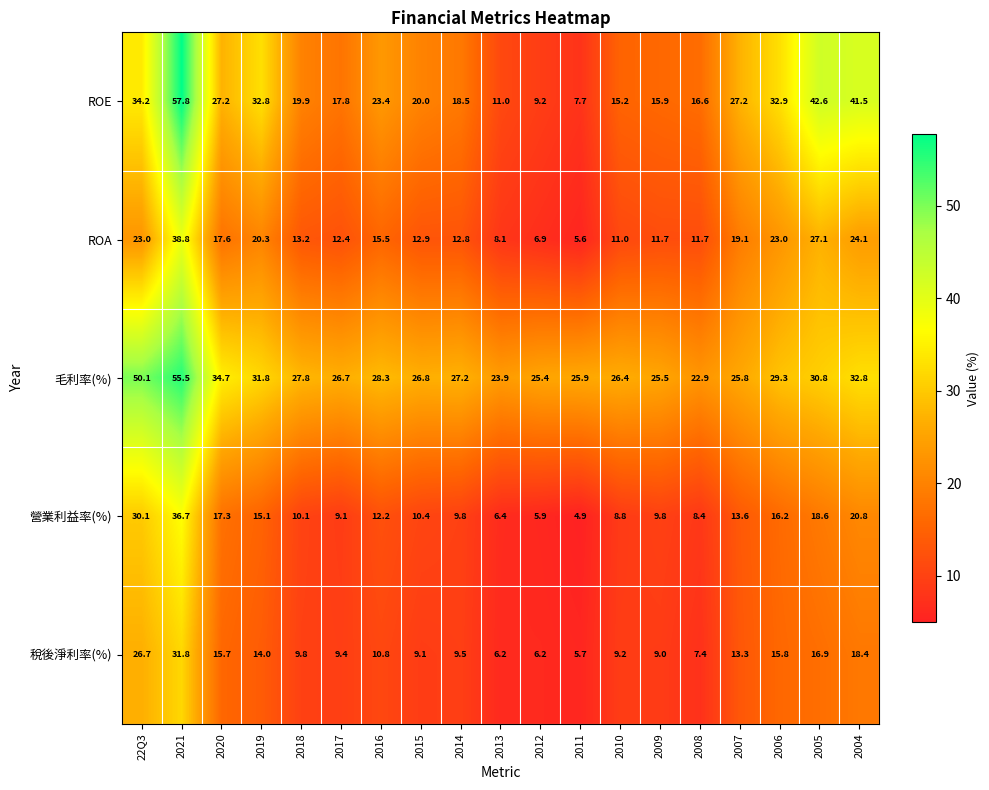

True or false: ROE has a value of 12.3 at 2012.

False